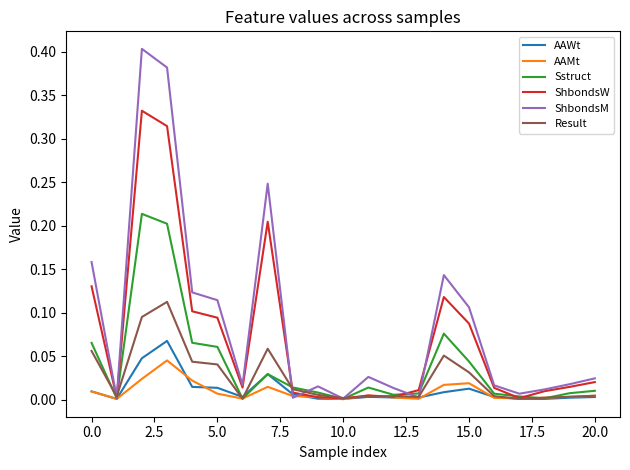

List the series in order of their peak value, highest first.

ShbondsM, ShbondsW, Sstruct, Result, AAWt, AAMt